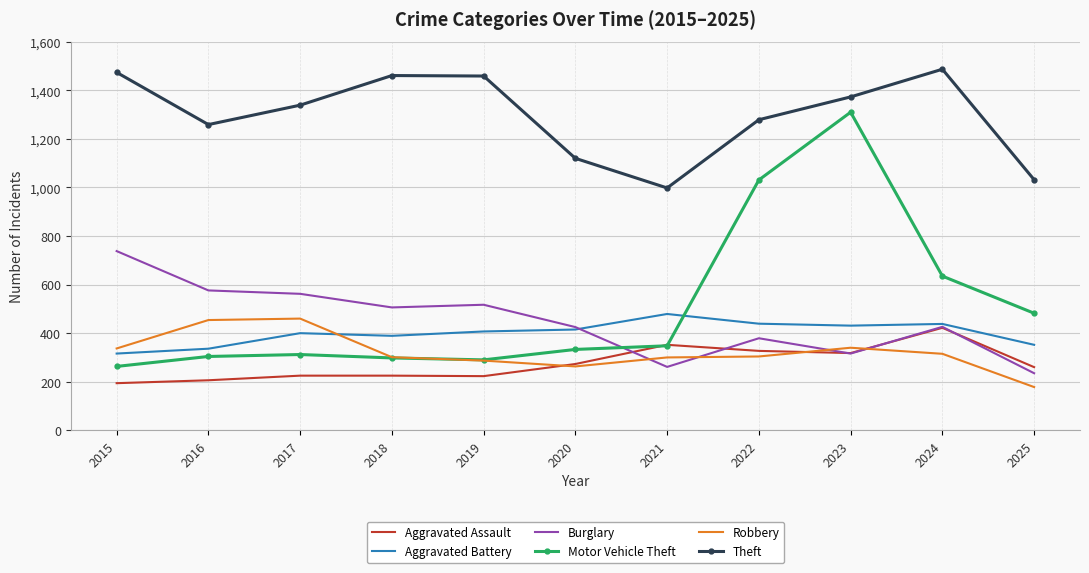

True or false: Motor Vehicle Theft has a value of 290 at 2019.

True